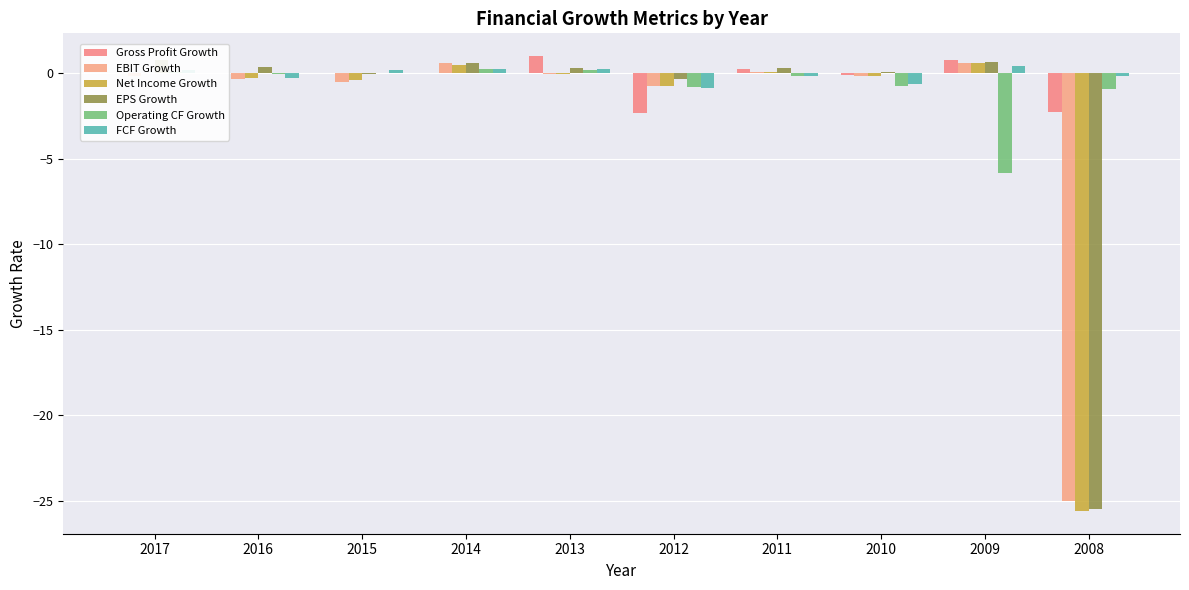

Reading left to right, transcribe all the data shown in this chart.

Gross Profit Growth: 2017=0.0	2016=0.0	2015=0.0	2014=0.0	2013=1.0	2012=-2.3	2011=0.3	2010=-0.1	2009=0.8	2008=-2.3
EBIT Growth: 2017=-0.2	2016=-0.3	2015=-0.5	2014=0.6	2013=-0.0	2012=-0.7	2011=0.1	2010=-0.2	2009=0.6	2008=-25.0
Net Income Growth: 2017=0.0	2016=-0.3	2015=-0.4	2014=0.5	2013=-0.0	2012=-0.7	2011=0.1	2010=-0.2	2009=0.6	2008=-25.6
EPS Growth: 2017=0.8	2016=0.3	2015=-0.1	2014=0.6	2013=0.3	2012=-0.3	2011=0.3	2010=0.1	2009=0.6	2008=-25.5
Operating CF Growth: 2017=0.1	2016=-0.0	2015=-0.0	2014=0.2	2013=0.2	2012=-0.8	2011=-0.2	2010=-0.8	2009=-5.8	2008=-0.9
FCF Growth: 2017=0.2	2016=-0.3	2015=0.2	2014=0.2	2013=0.2	2012=-0.9	2011=-0.2	2010=-0.6	2009=0.4	2008=-0.2